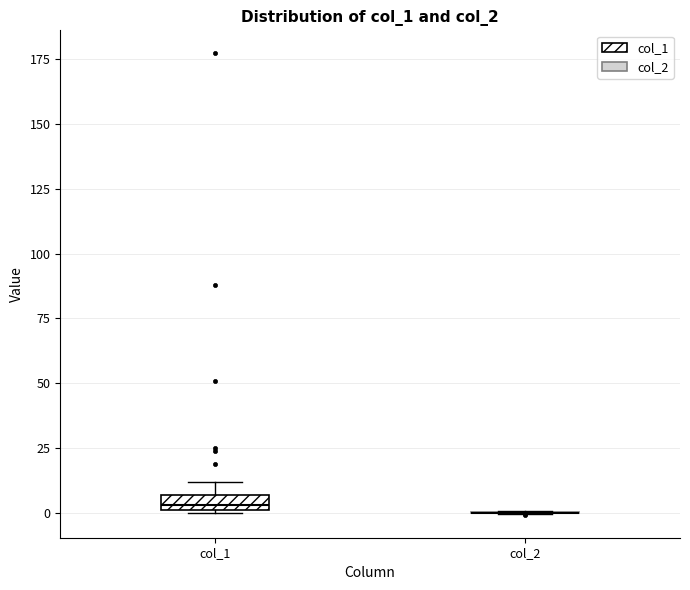

Which box is the tallest, from its lower edge to its upper edge?

col_1